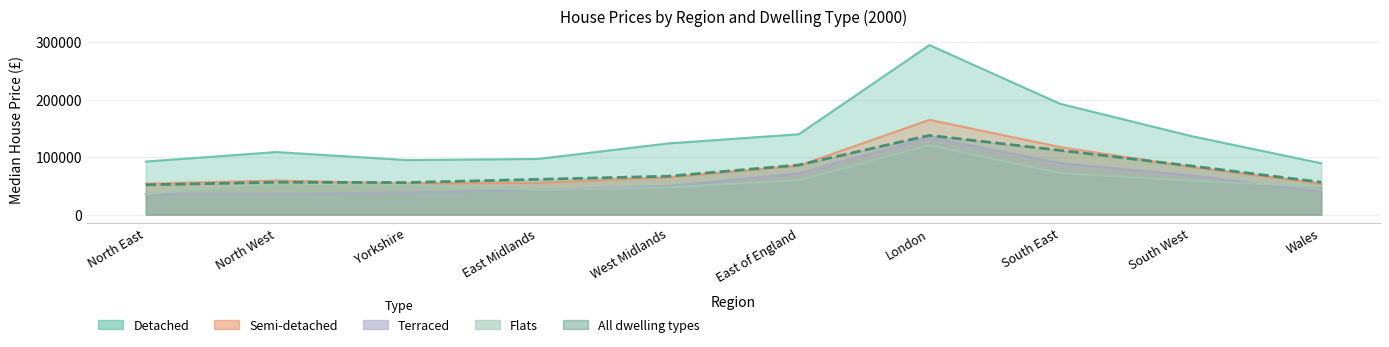

What is the difference between the maximum and minimum values in the Semi-detached series?

111000.0